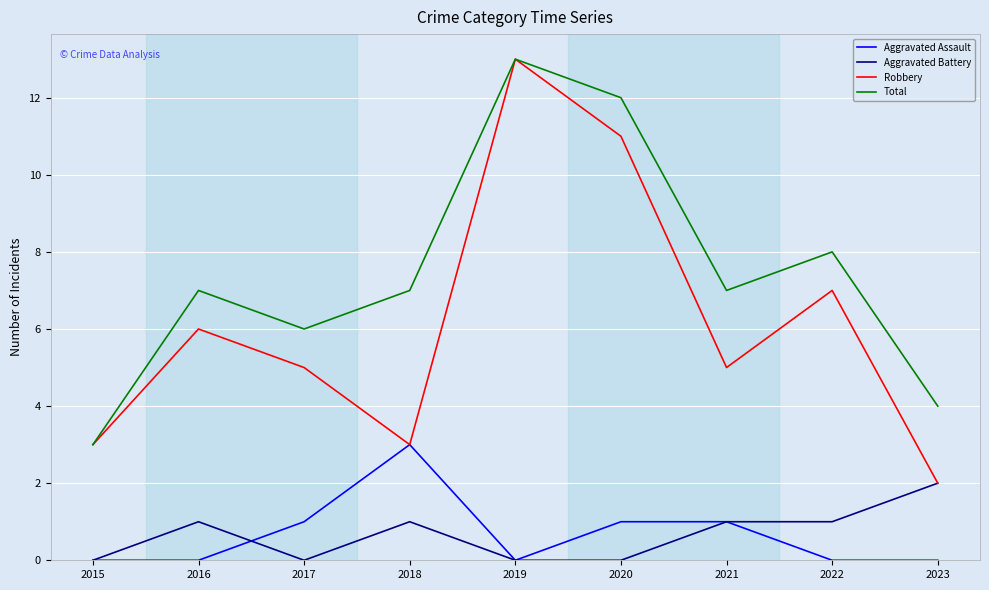

In Robbery, how many points are higher than both neighbors (excluding endpoints)?

3